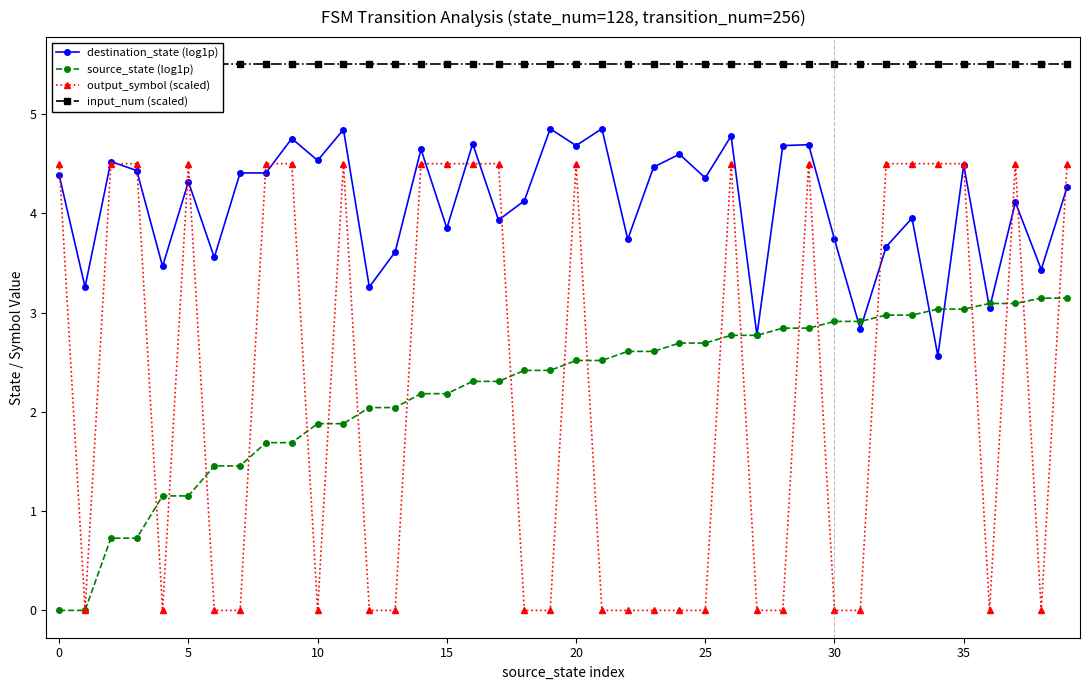

What is the lowest value of the destination_state (log1p) series?

2.6